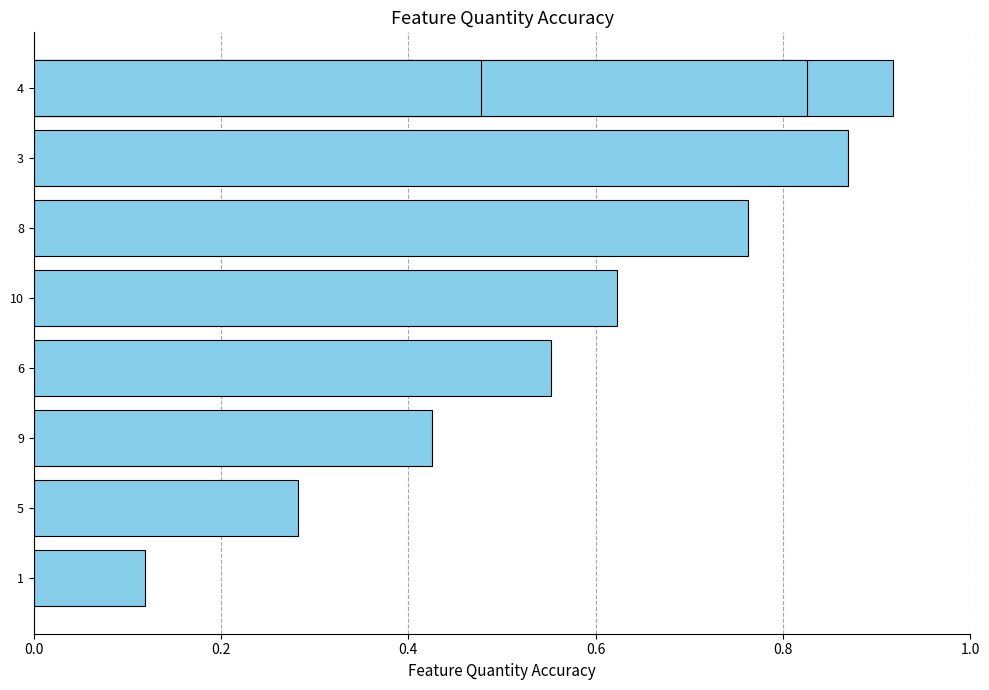

What is the approximate value at 0.4?

0.8